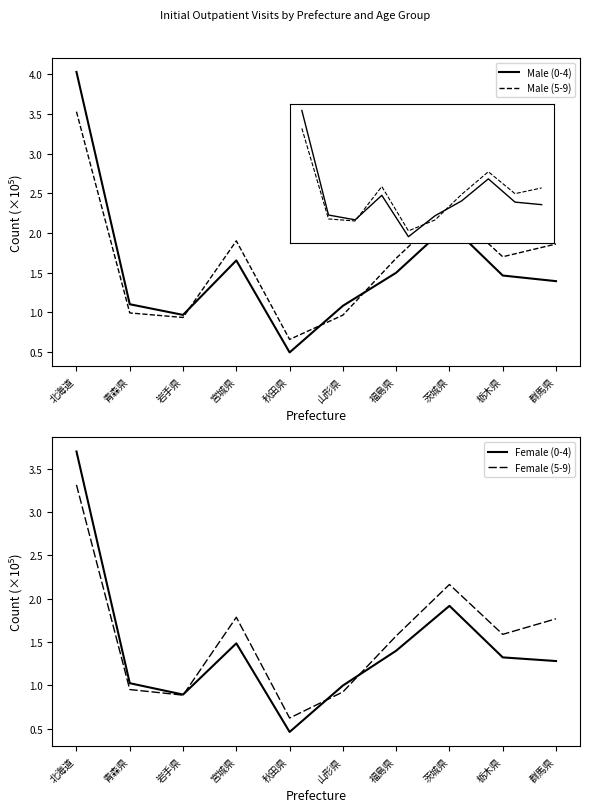

Rank the categories by Female (0-4) value from lowest to highest.

秋田県, 岩手県, 山形県, 青森県, 群馬県, 栃木県, 福島県, 宮城県, 茨城県, 北海道